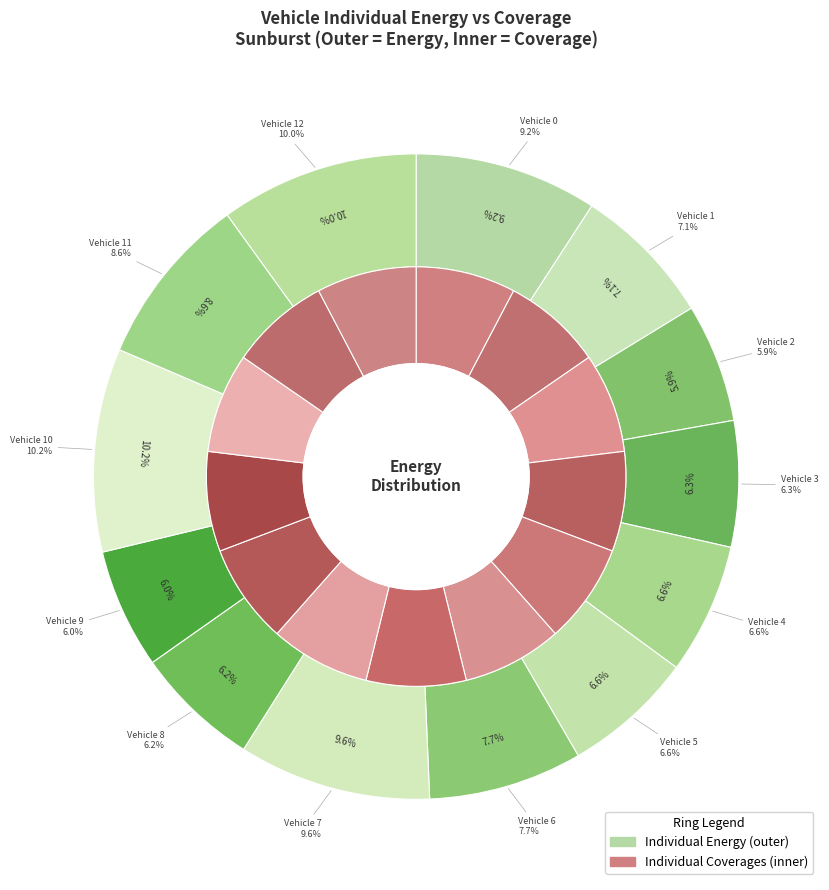

To the nearest percent, what is the difference between the largest and smallest slice percentages?

4%